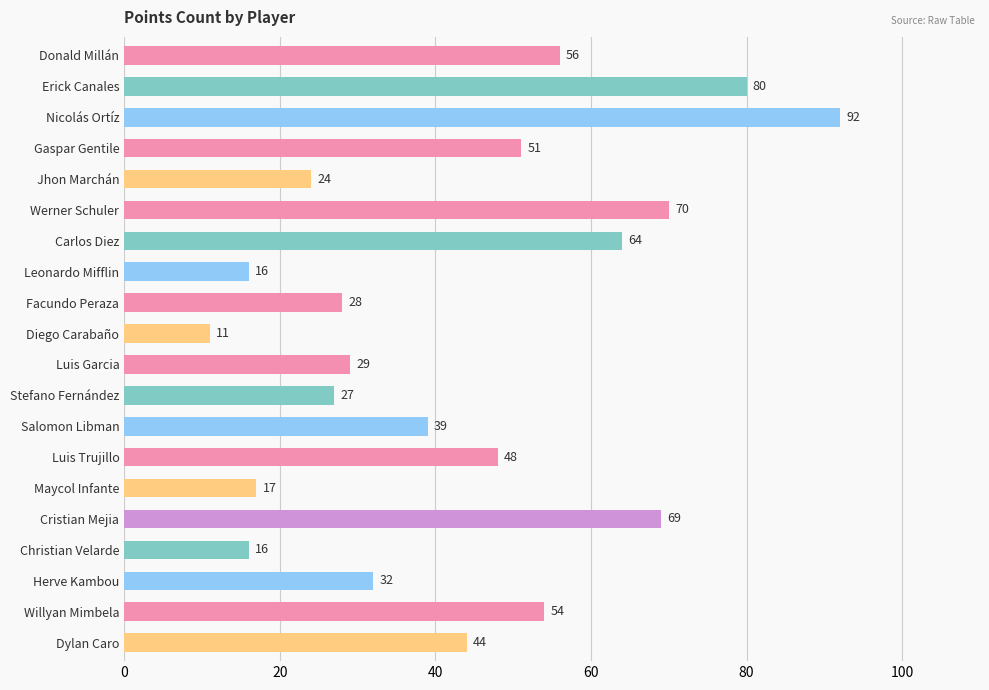

What is the sum of the values at Donald Millán and Diego Carabaño?

67